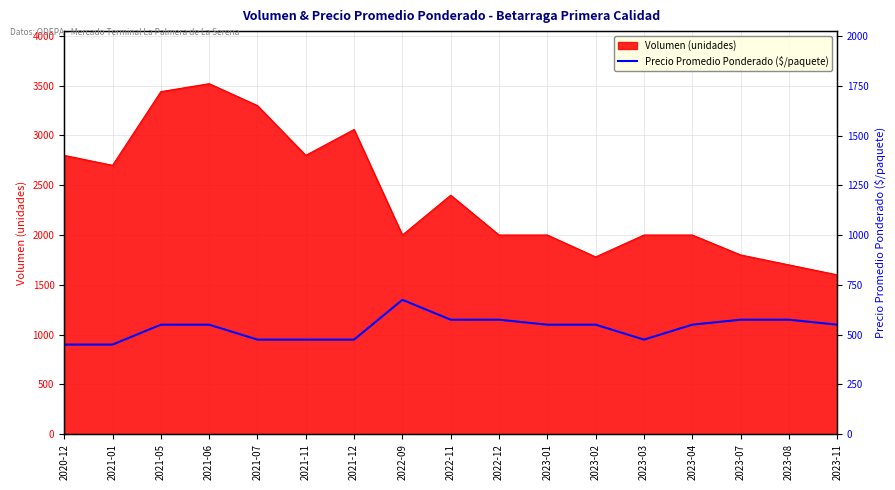

What is the minimum value for Volumen (unidades)?

1600